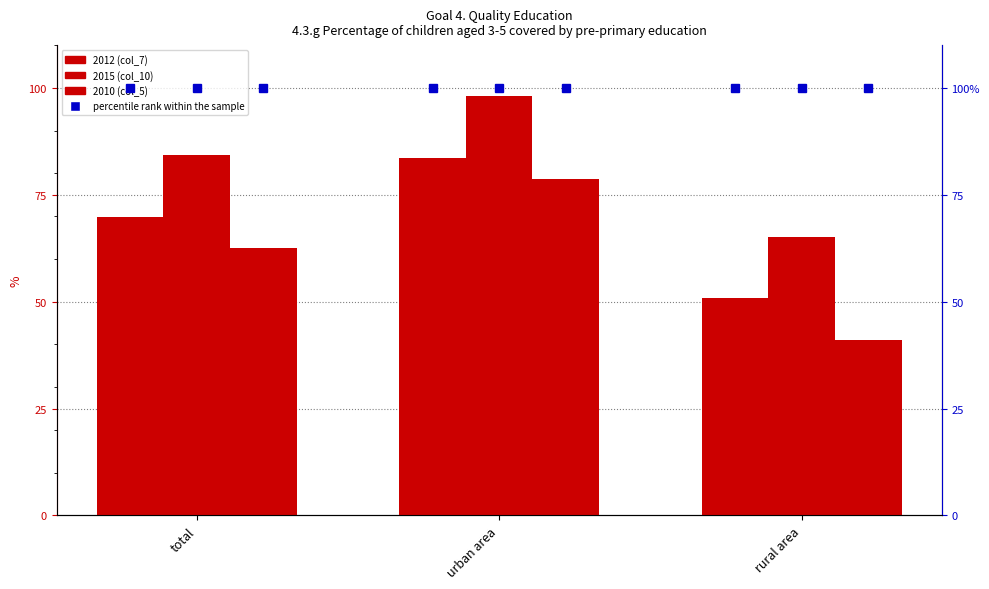

What is the spread (max minus min) of values at urban area?

19.3